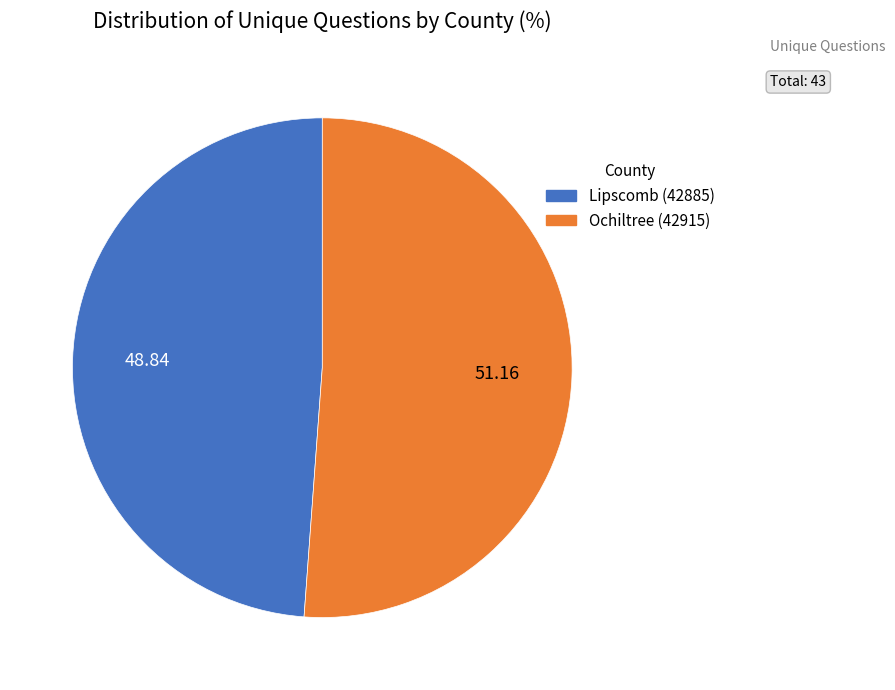

Count the number of slices in the pie.

2